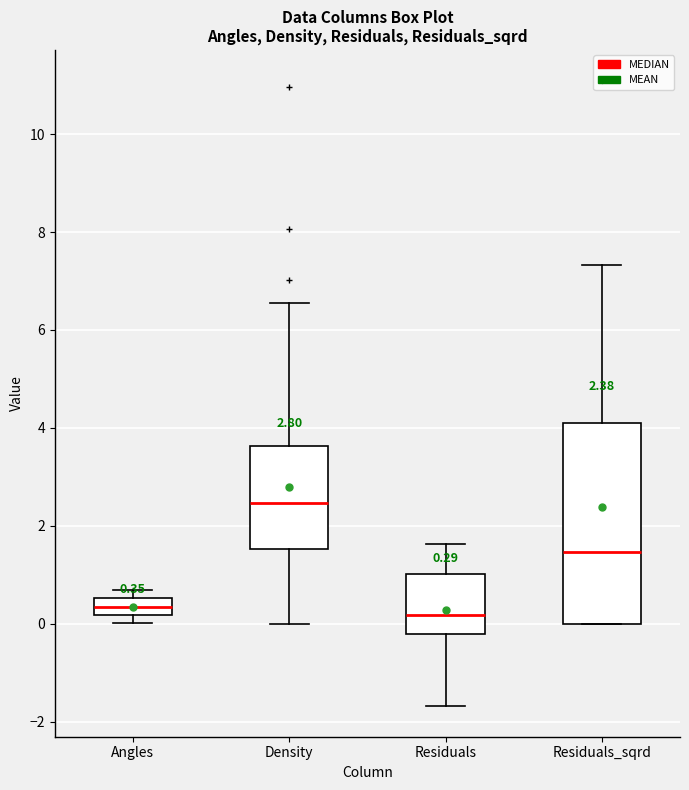

Which box is the tallest, from its lower edge to its upper edge?

Residuals_sqrd